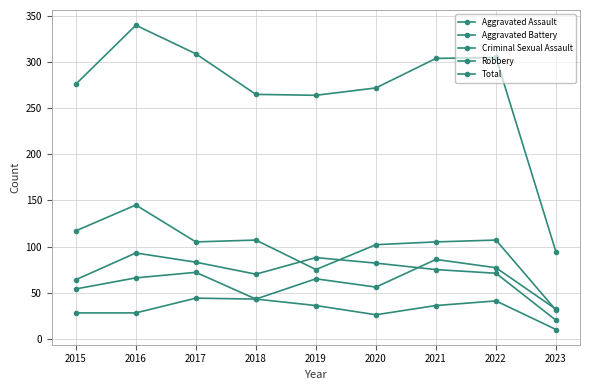

Which series has the widest spread of values?

Total